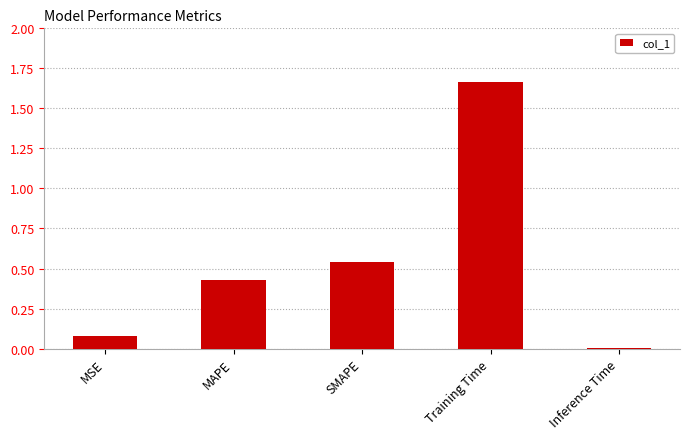

Which label corresponds to the smallest value in the chart?

Inference Time